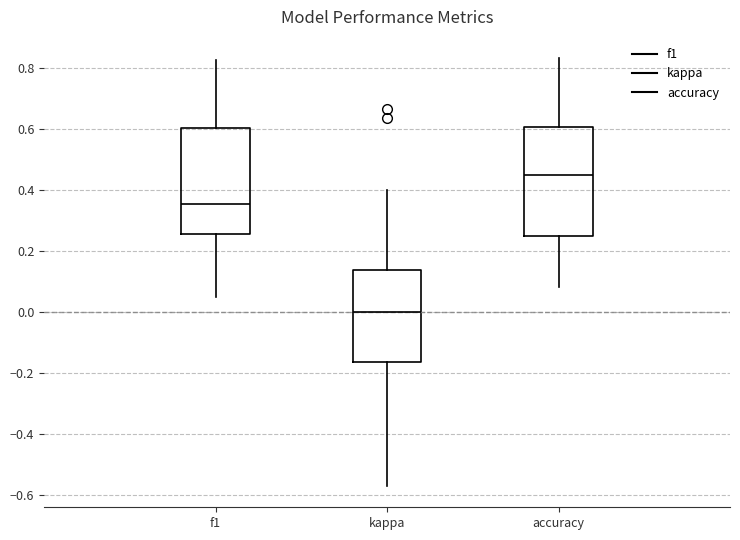

Which box has the lowest median line?

kappa